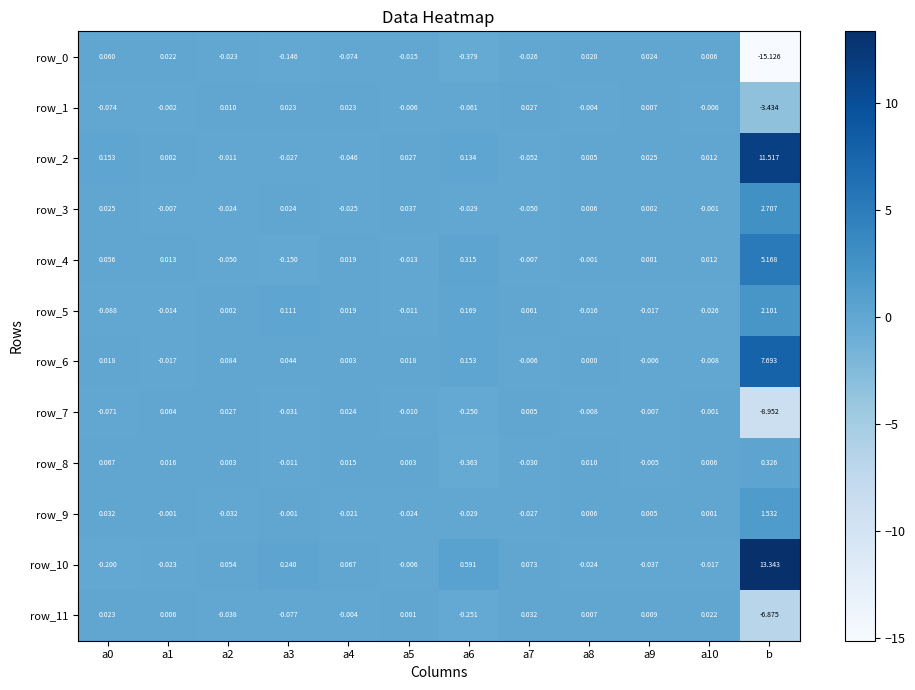

True or false: row_6 has a value of 2.5 at b.

False